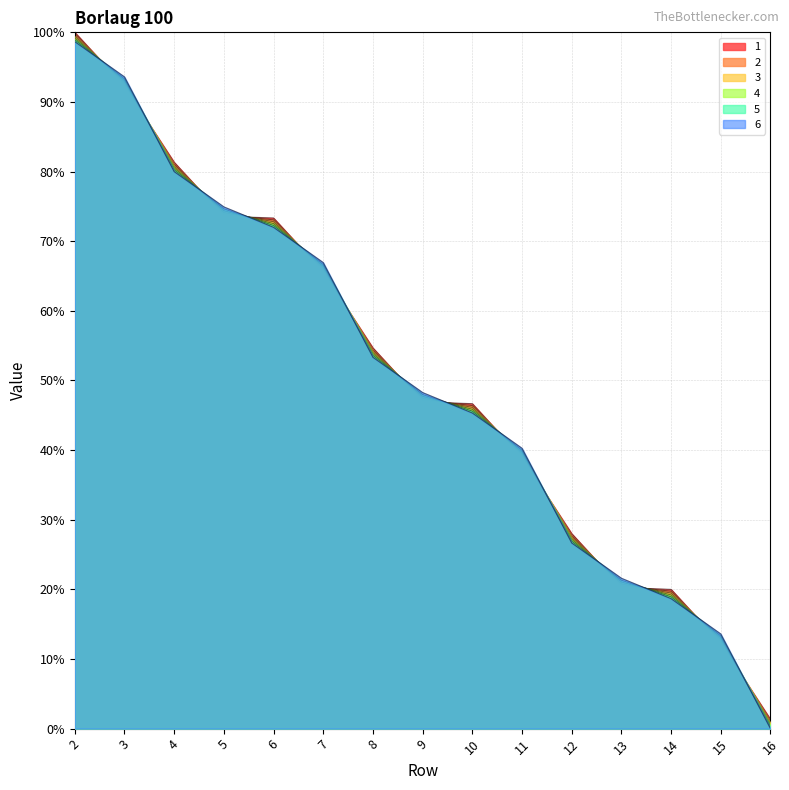

Where is 2 nearest to the value 50?

9